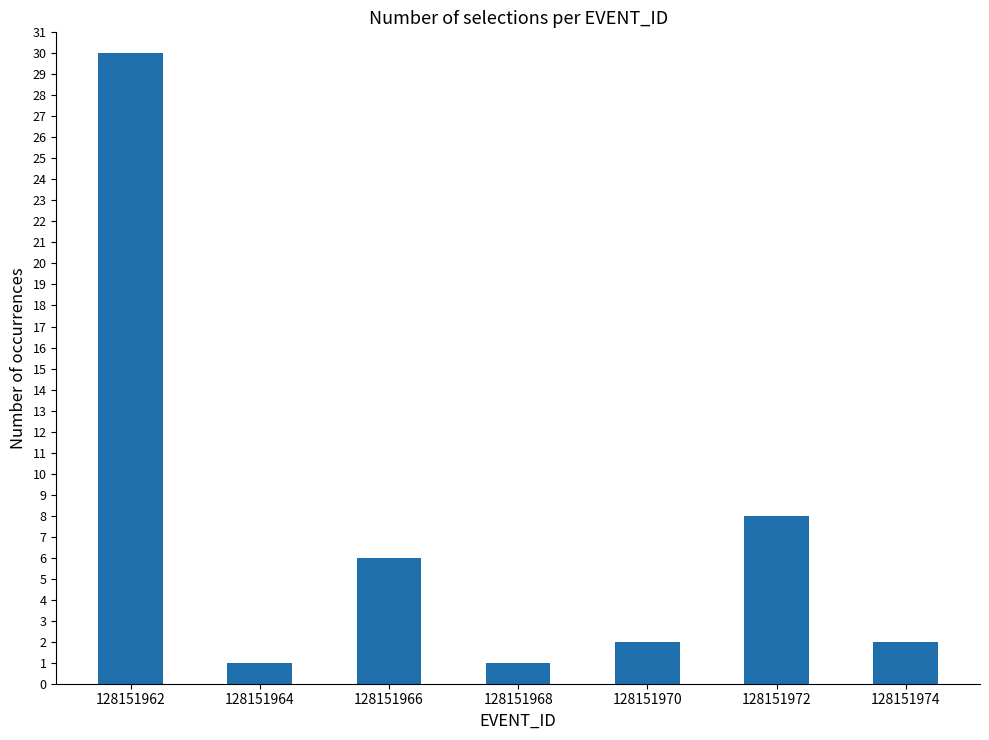

At which category does the chart reach its peak across all series?

128151962